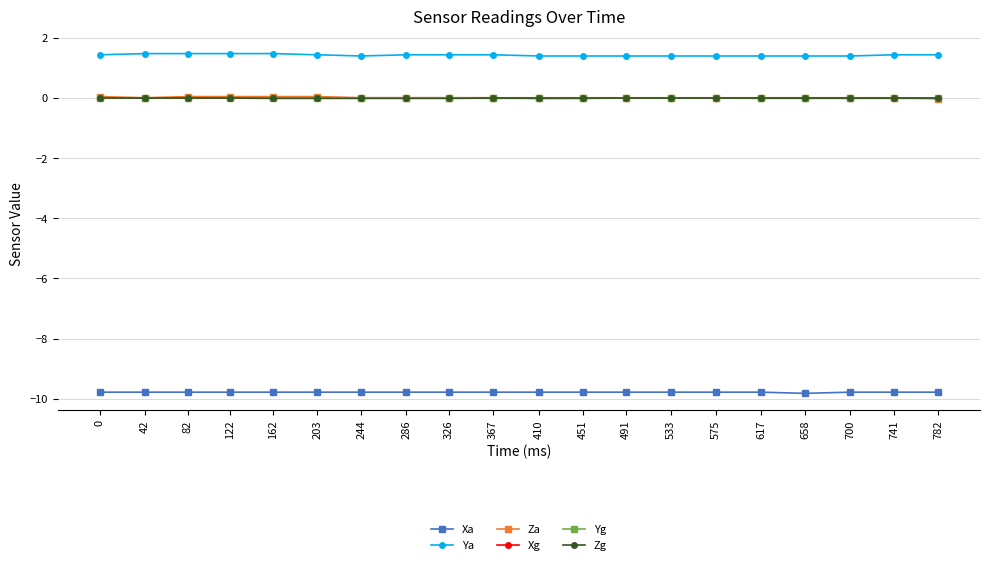

What is the total value across all series at 326?

-8.3